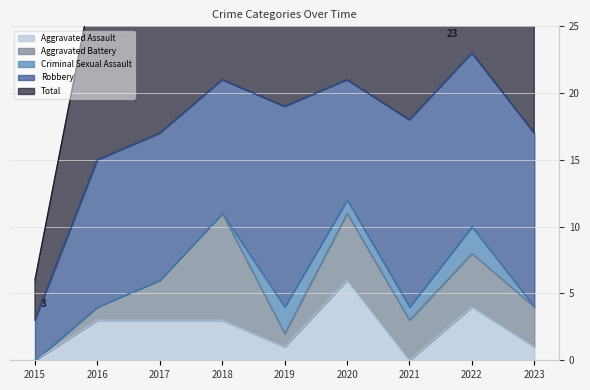

What is the difference between the second highest and minimum values in the Aggravated Battery series?

5